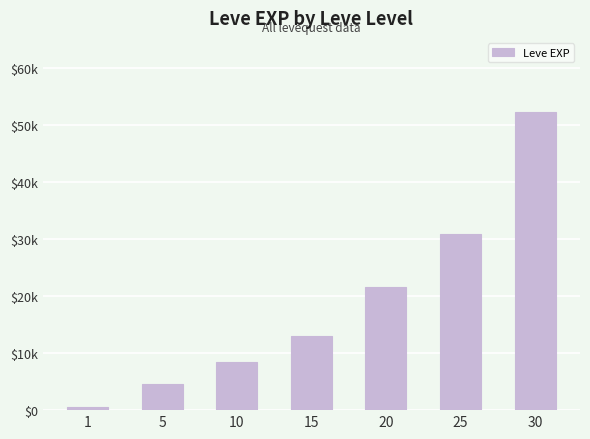

Does the chart contain any negative values?

No